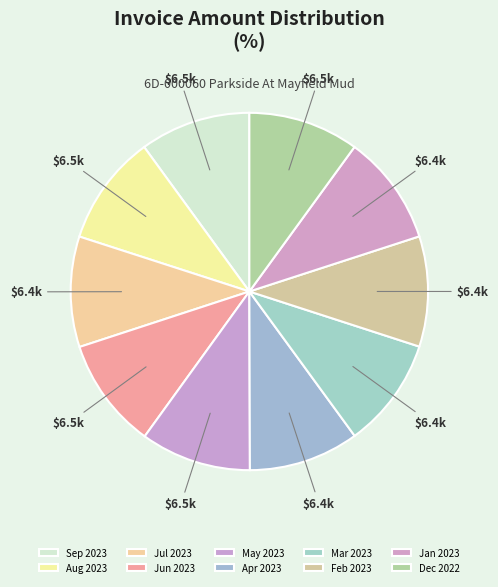

Is there any slice that represents more than half of the pie?

No